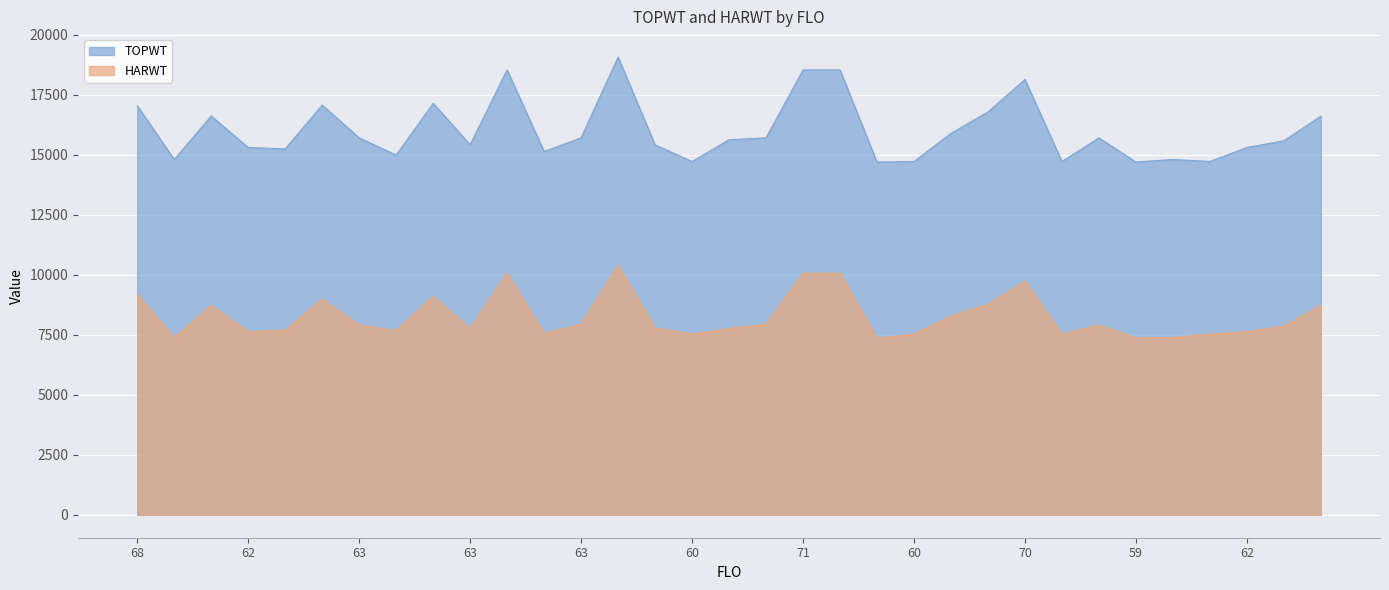

The HARWT series shows 13253 at 63. True or false?

False